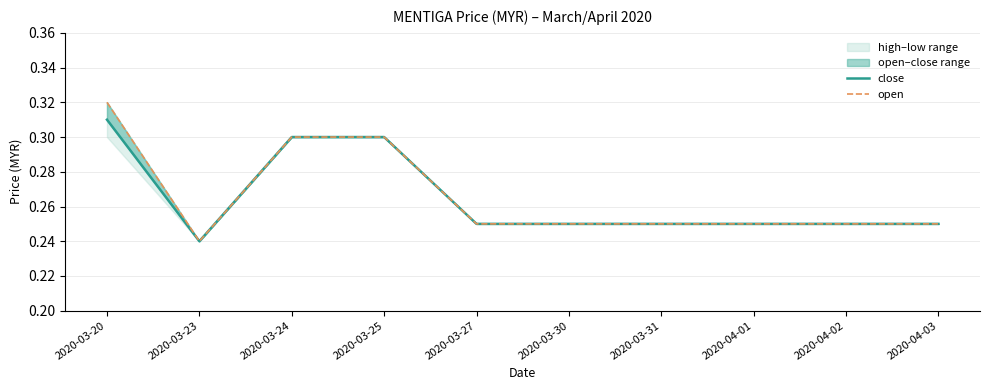

At how many categories does at least one series exceed 0?

10